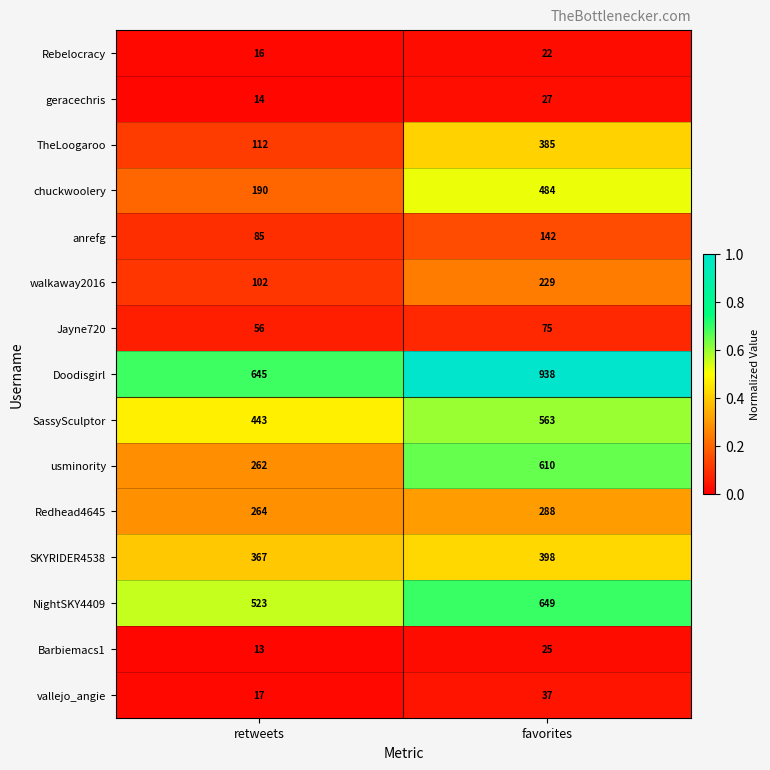

Which series has the largest range (max minus min)?

usminority